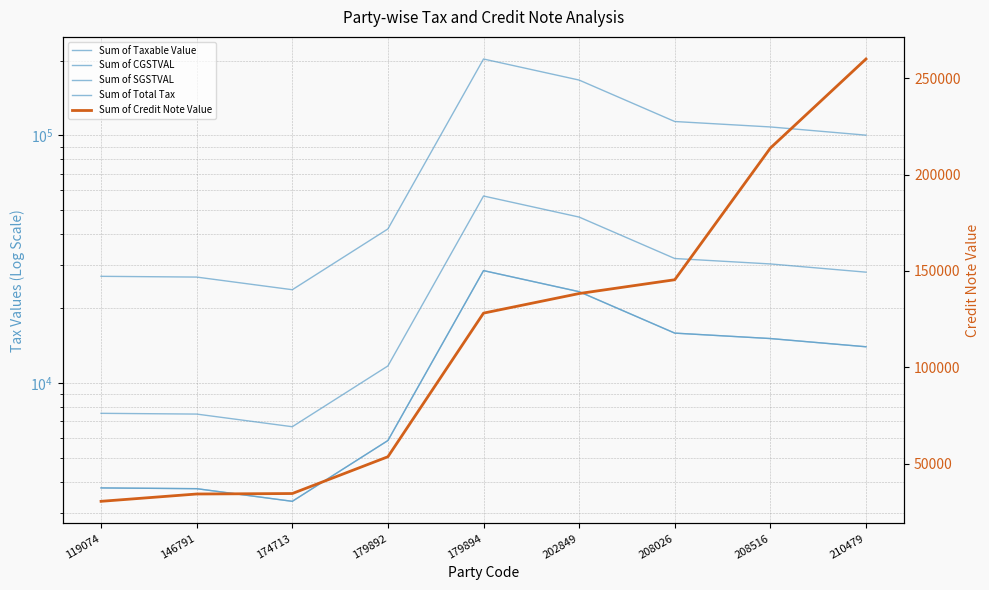

The Sum of Credit Note Value series shows 53605.0 at 179892. True or false?

True